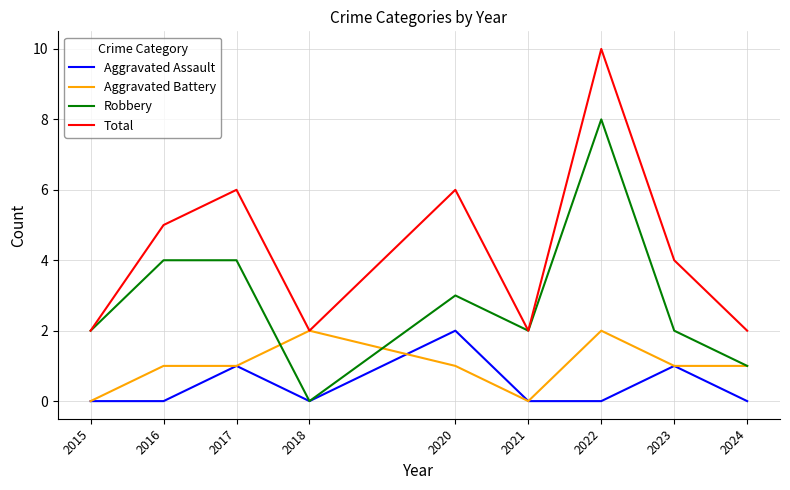

True or false: Aggravated Battery and Aggravated Assault cross at least once.

True